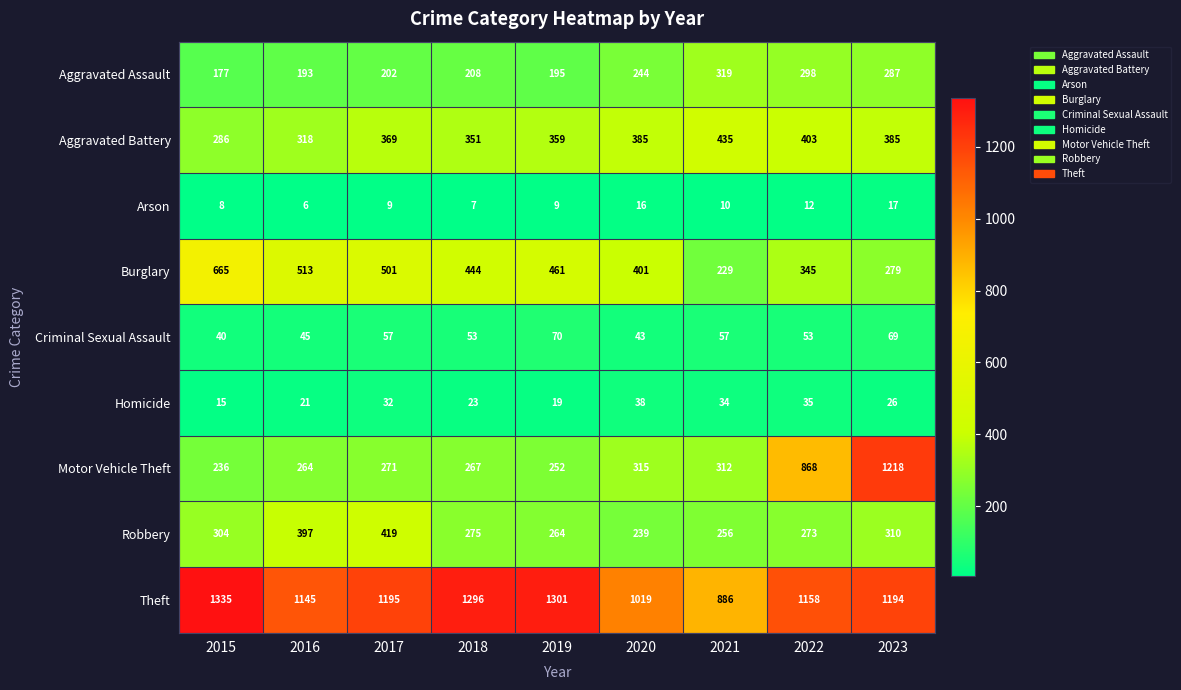

What is the sum of the Motor Vehicle Theft values at 2019 and 2023?

1470